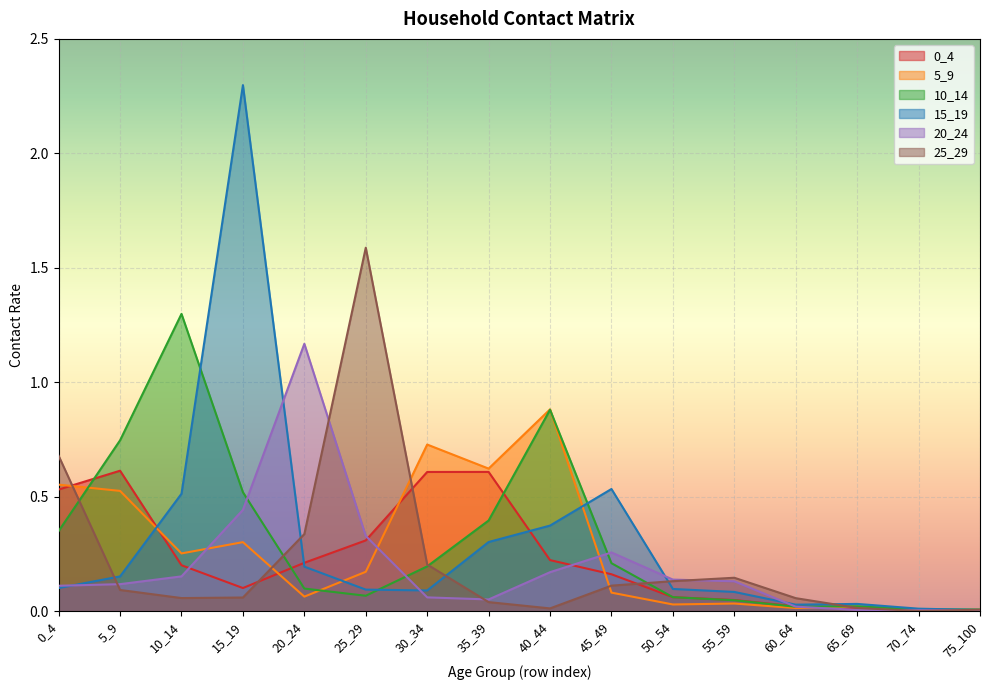

Between which two adjacent categories do 25_29 and 0_4 first intersect?

0_4 and 5_9